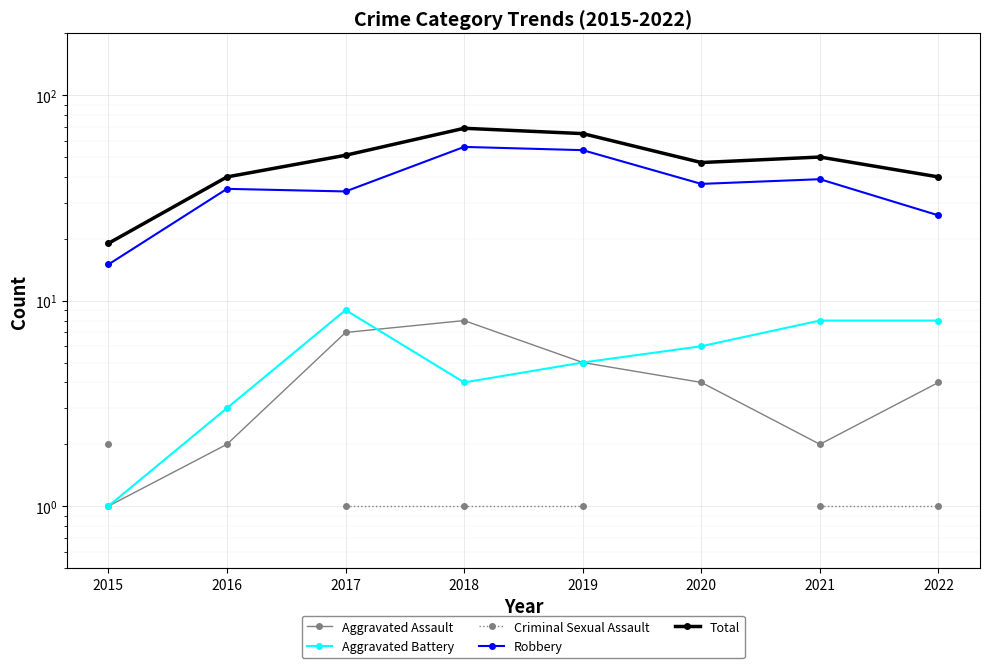

What value does the Criminal Sexual Assault series have at 2015?

2.0